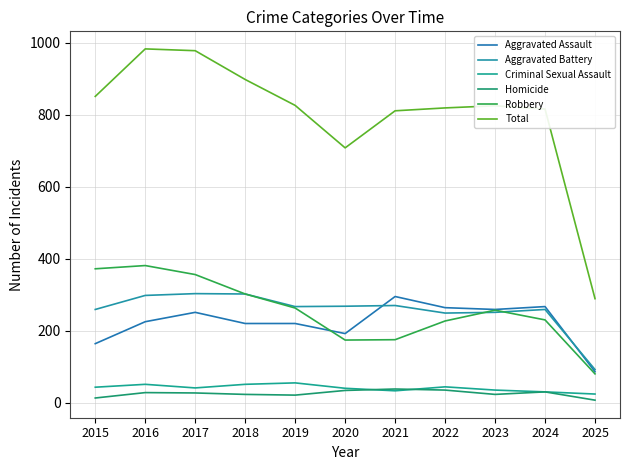

What is the difference between the highest and lowest values at 2024?

786